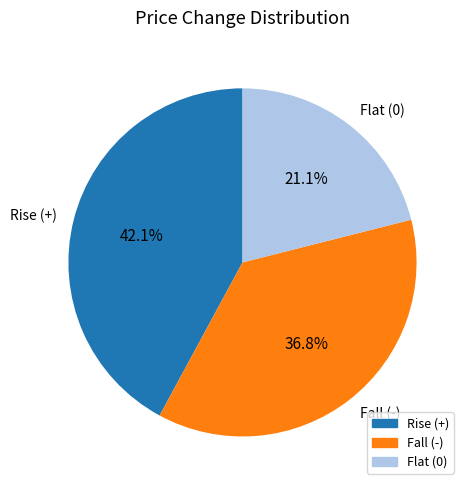

How many segments does this pie chart have?

3